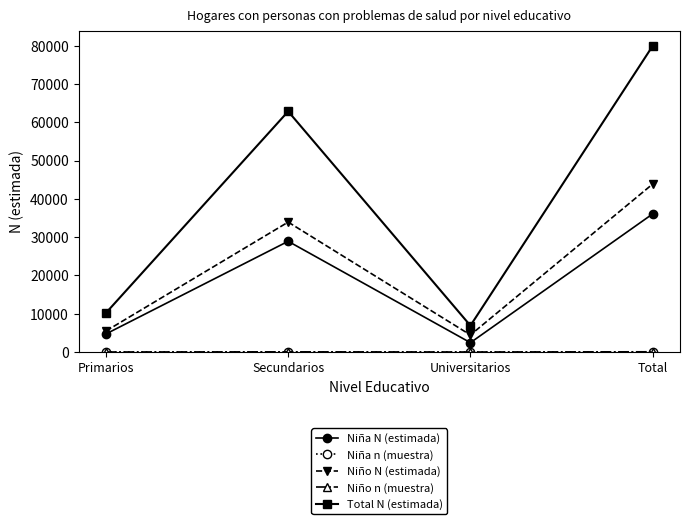

What is the spread (max minus min) of values at Total?

79861